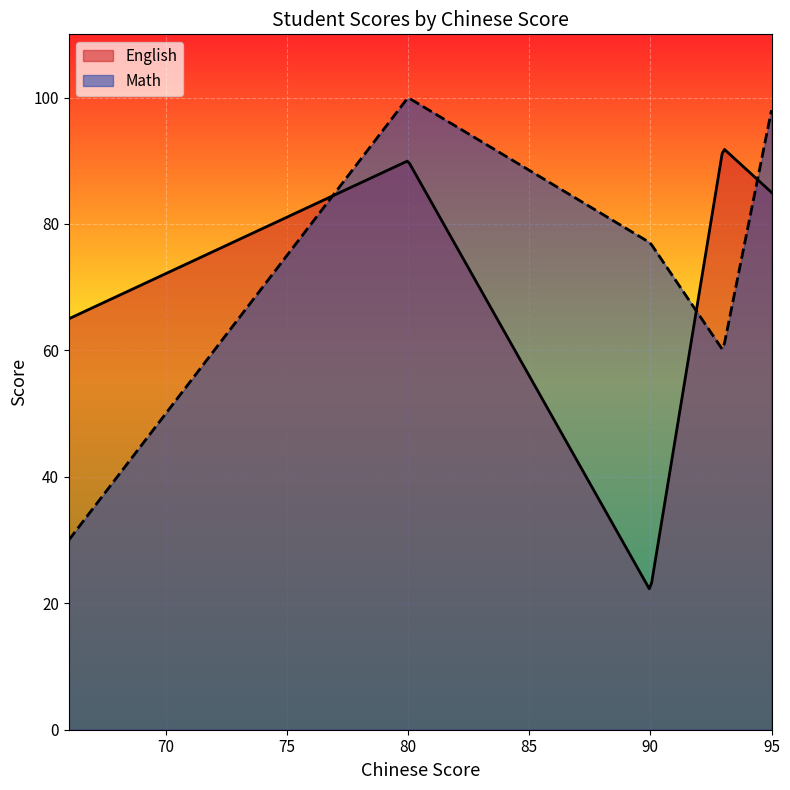

Count the number of data series in this chart.

2